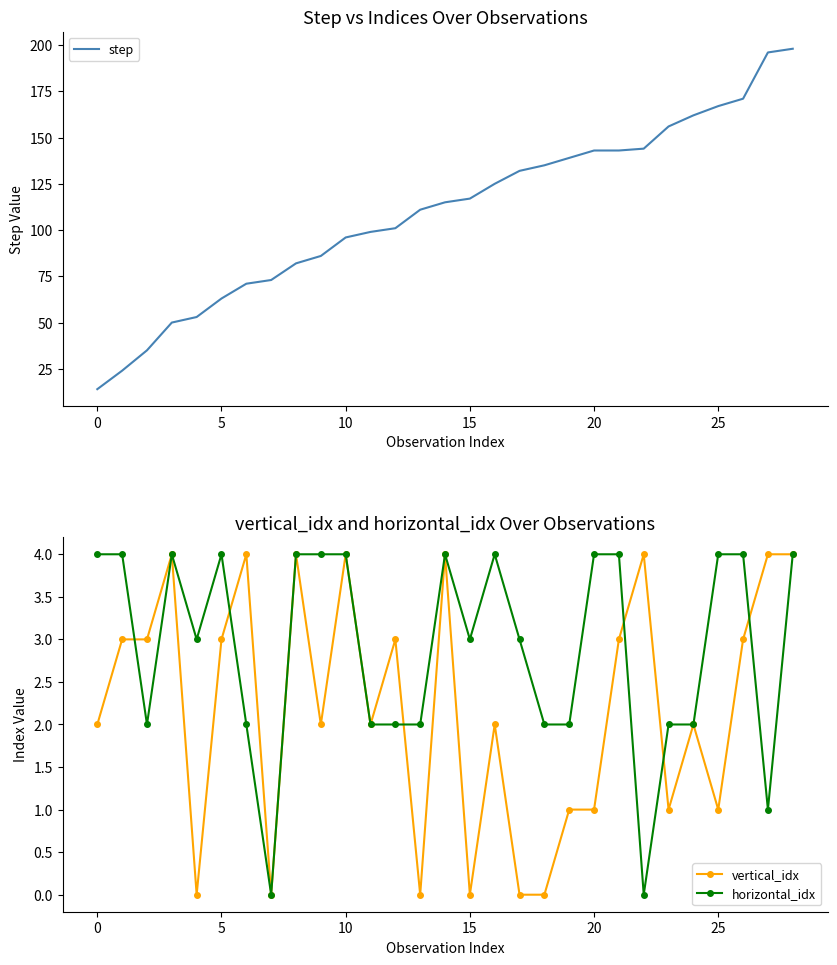

Reading right to left, list all the values displayed in this chart.

step: 198	196	171	167	162	156	144	143	143	139	135	132	125	117	115	111	101	99	96	86	82	73	71	63	53	50	35	24	14
vertical_idx: 4	4	3	1	2	1	4	3	1	1	0	0	2	0	4	0	3	2	4	2	4	0	4	3	0	4	3	3	2
horizontal_idx: 4	1	4	4	2	2	0	4	4	2	2	3	4	3	4	2	2	2	4	4	4	0	2	4	3	4	2	4	4